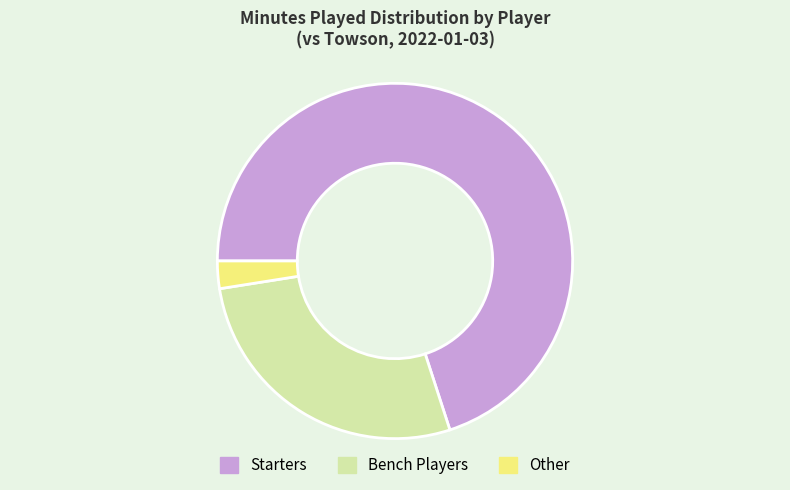

Combined, do Bench Players and Starters account for over 50%?

Yes